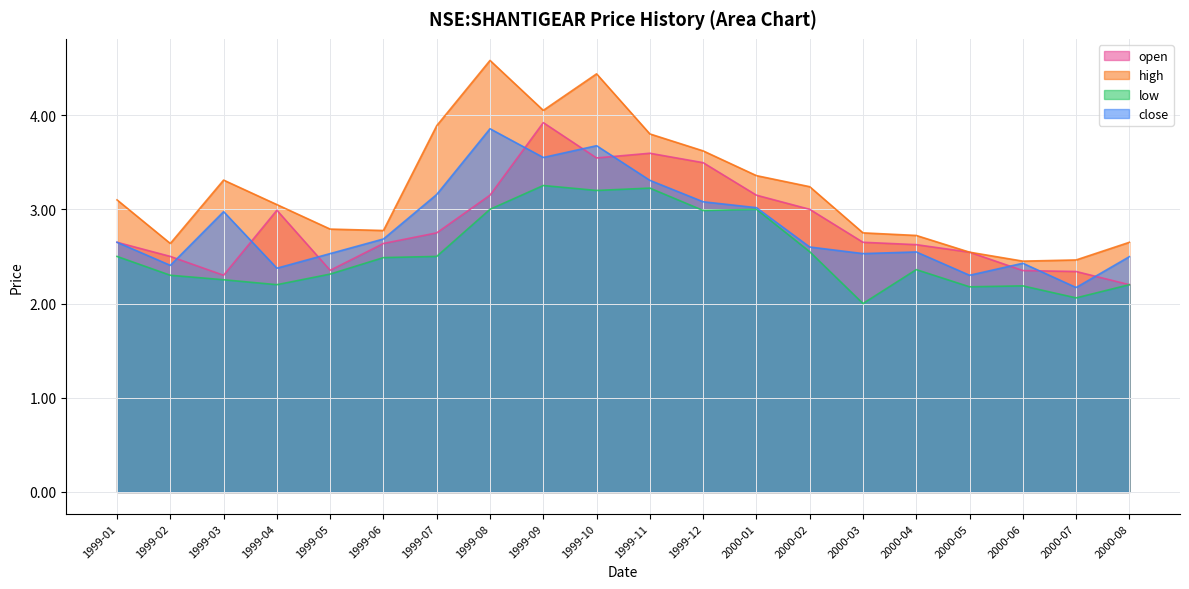

Reading right to left, what are all the values shown in this chart?

open: 2000-08=2.2	2000-07=2.3	2000-06=2.4	2000-05=2.5	2000-04=2.6	2000-03=2.6	2000-02=3.0	2000-01=3.1	1999-12=3.5	1999-11=3.6	1999-10=3.5	1999-09=3.9	1999-08=3.1	1999-07=2.8	1999-06=2.6	1999-05=2.4	1999-04=3.0	1999-03=2.3	1999-02=2.5	1999-01=2.6
high: 2000-08=2.6	2000-07=2.5	2000-06=2.5	2000-05=2.5	2000-04=2.7	2000-03=2.8	2000-02=3.2	2000-01=3.4	1999-12=3.6	1999-11=3.8	1999-10=4.4	1999-09=4.0	1999-08=4.6	1999-07=3.9	1999-06=2.8	1999-05=2.8	1999-04=3.0	1999-03=3.3	1999-02=2.6	1999-01=3.1
low: 2000-08=2.2	2000-07=2.1	2000-06=2.2	2000-05=2.2	2000-04=2.4	2000-03=2.0	2000-02=2.5	2000-01=3.0	1999-12=3.0	1999-11=3.2	1999-10=3.2	1999-09=3.3	1999-08=3.0	1999-07=2.5	1999-06=2.5	1999-05=2.3	1999-04=2.2	1999-03=2.3	1999-02=2.3	1999-01=2.5
close: 2000-08=2.5	2000-07=2.2	2000-06=2.4	2000-05=2.3	2000-04=2.5	2000-03=2.5	2000-02=2.6	2000-01=3.0	1999-12=3.1	1999-11=3.3	1999-10=3.7	1999-09=3.5	1999-08=3.9	1999-07=3.2	1999-06=2.7	1999-05=2.5	1999-04=2.4	1999-03=3.0	1999-02=2.4	1999-01=2.6